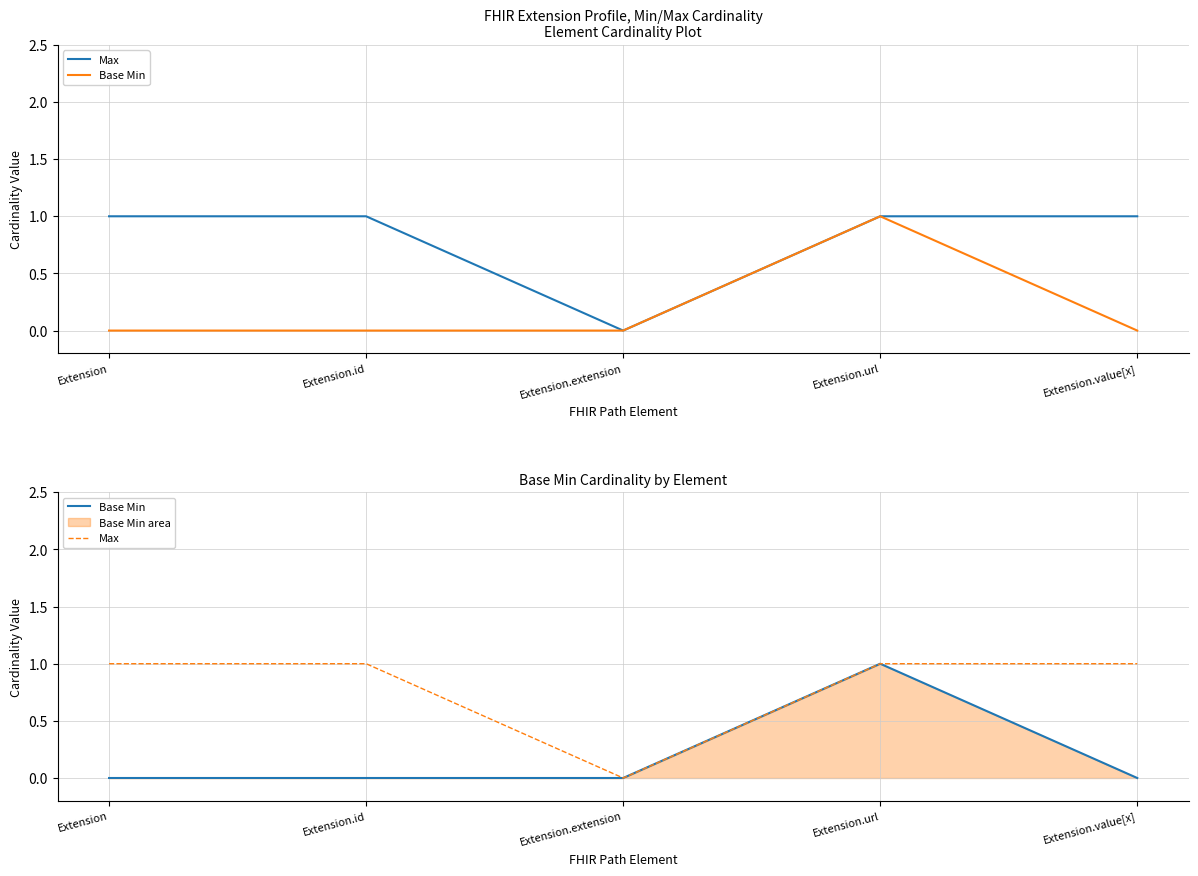

What is the label of the 1st point from the left?

Extension